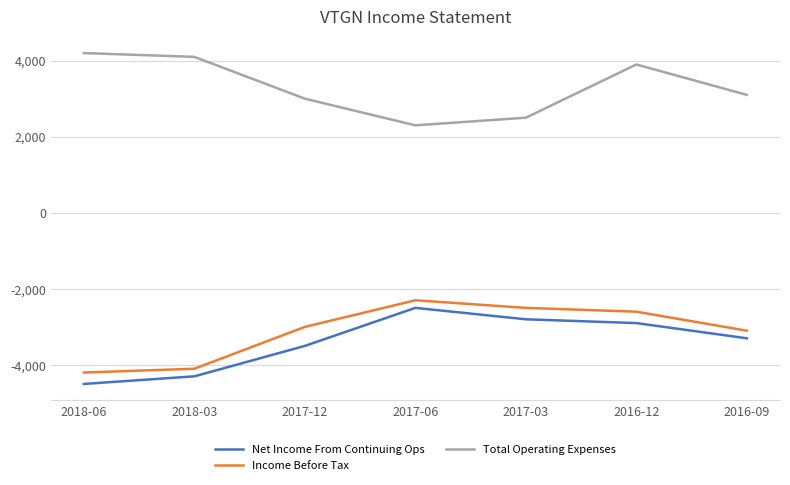

Which category has the lowest value across all series?

2018-06